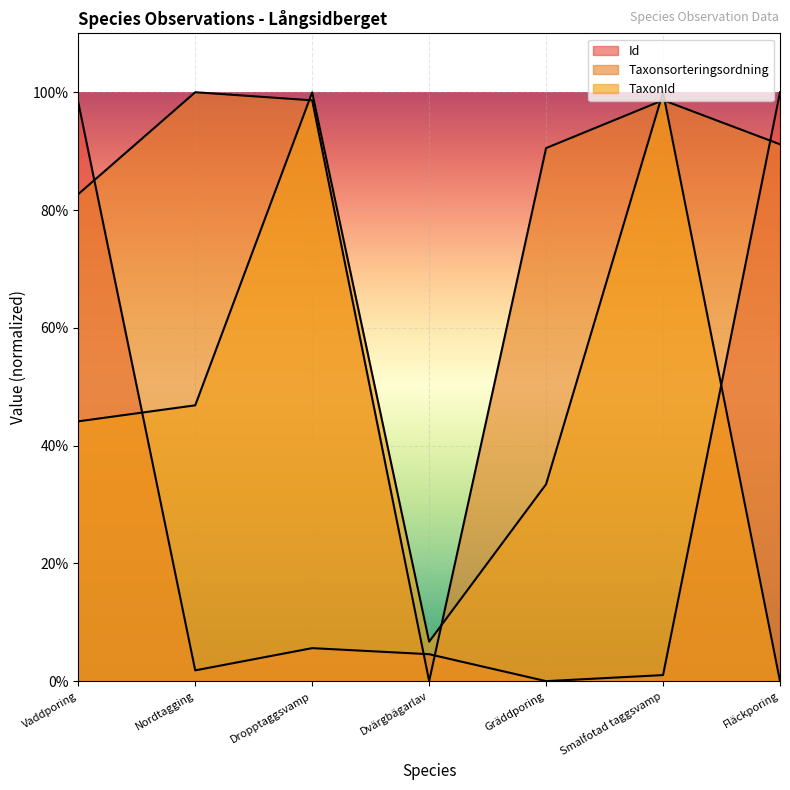

How many data points does each series have?

7